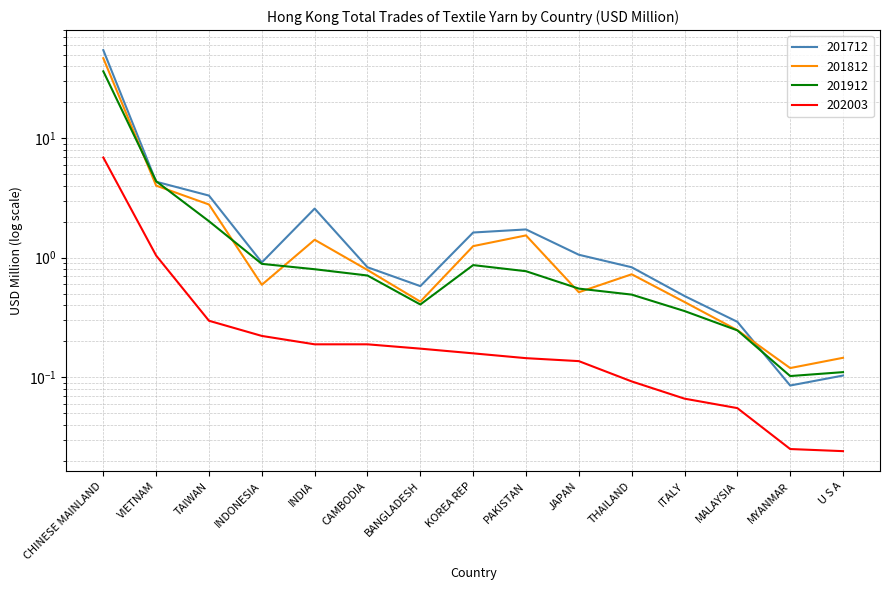

The 201712 series shows 0.2 at CAMBODIA. True or false?

False